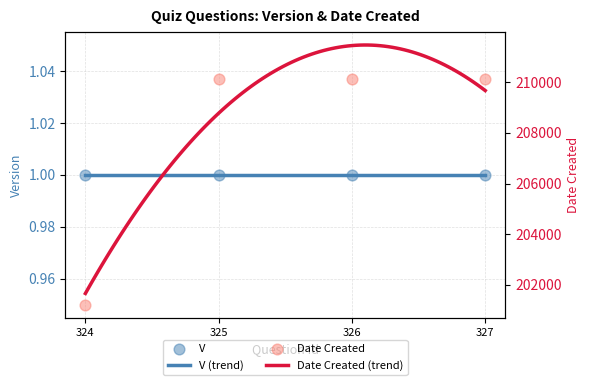

Between 324 and 327, which is larger?

327